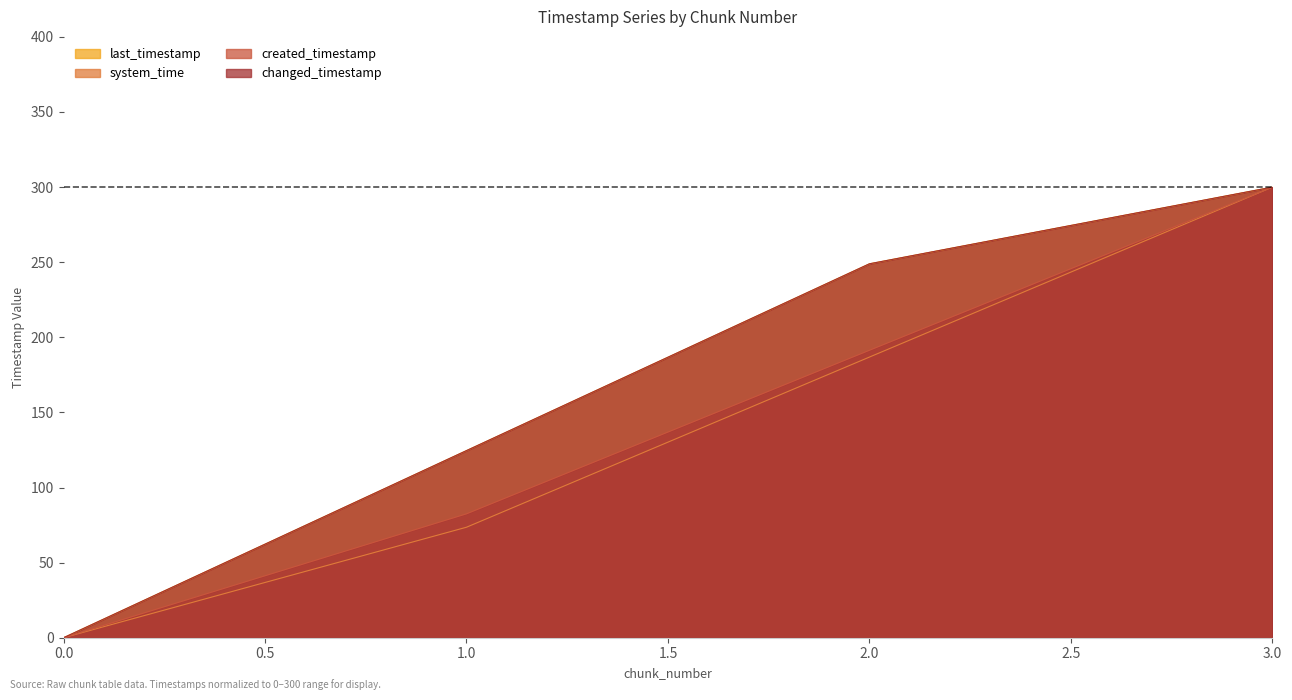

How many lines are shown in the chart?

4